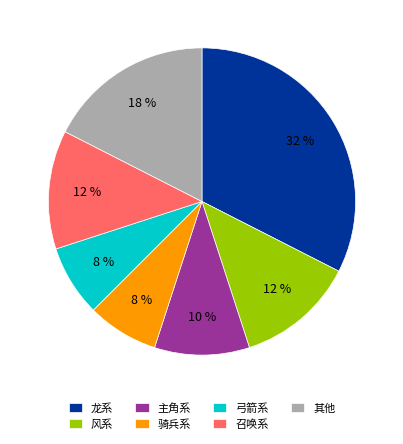

Is there a majority slice in this chart?

No